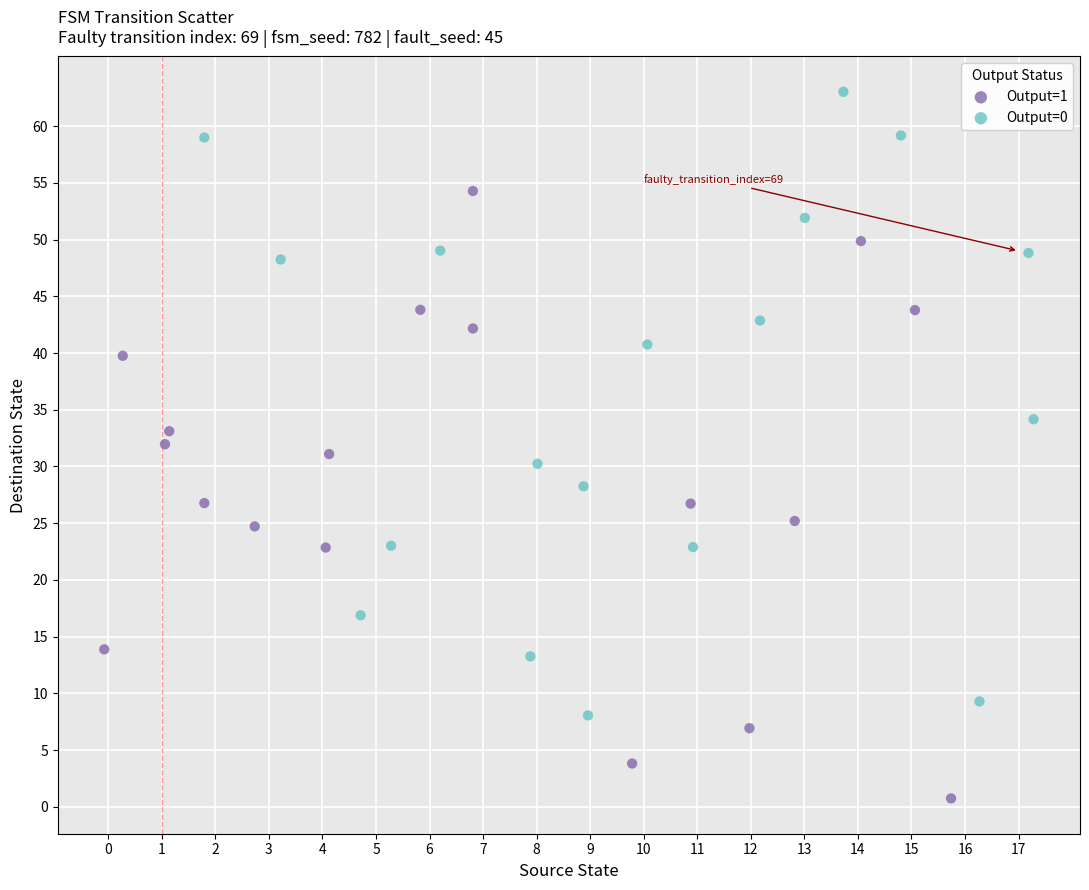

Which series reaches the maximum Y coordinate?

Output=0